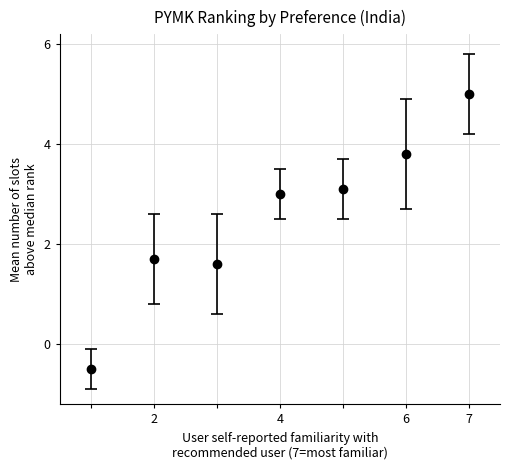

What is the value of the 4th point from the left?

3.0